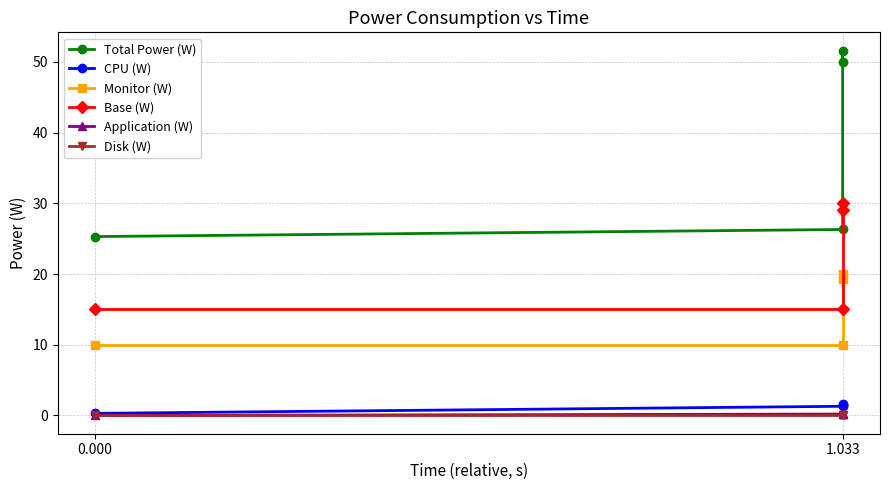

What is the total value across all series at 0.000?

50.6